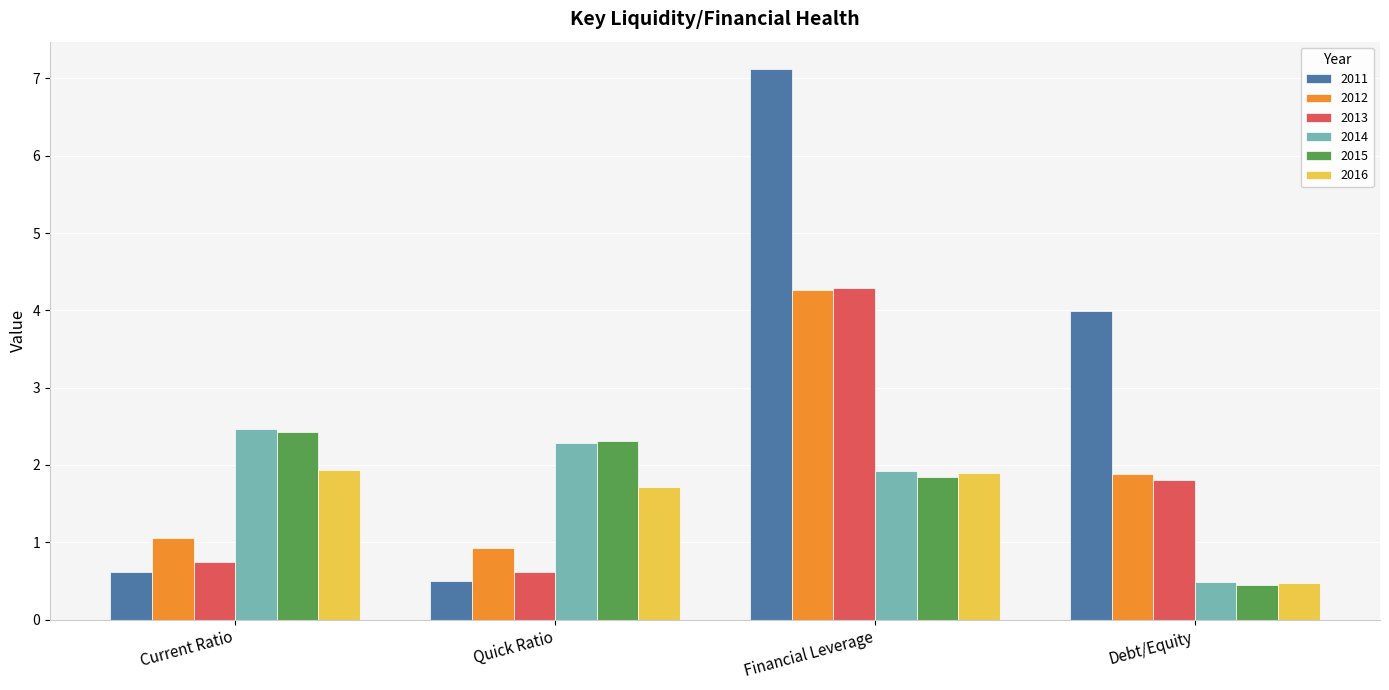

What is the difference between the 2011 values at Quick Ratio and Current Ratio?

0.1